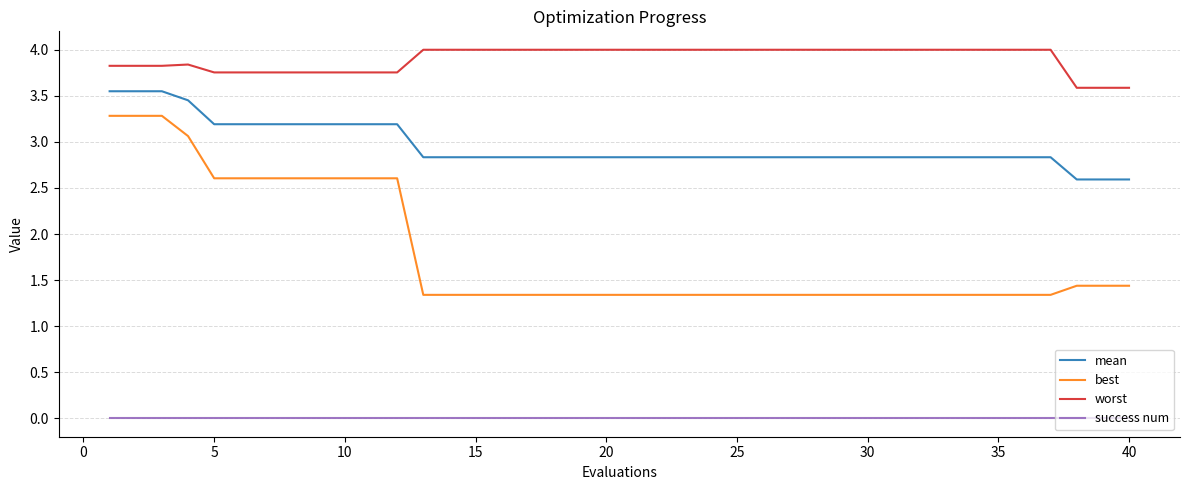

Rank the series by their average value, from lowest to highest.

success num, best, mean, worst